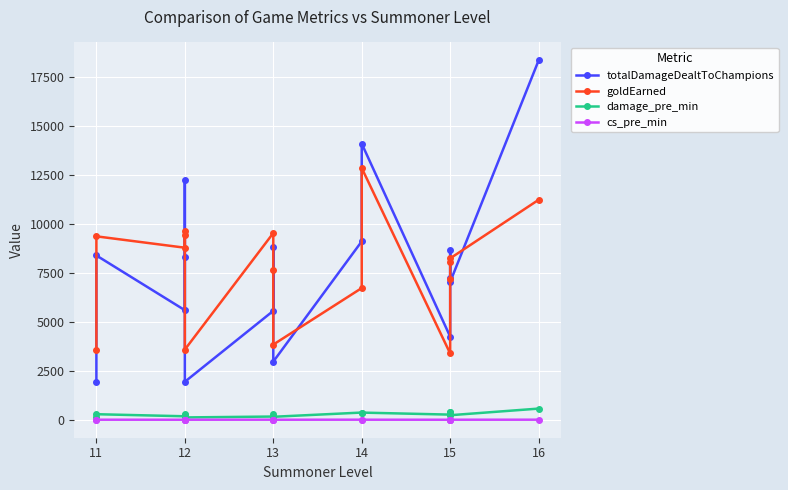

Count the number of data series in this chart.

4